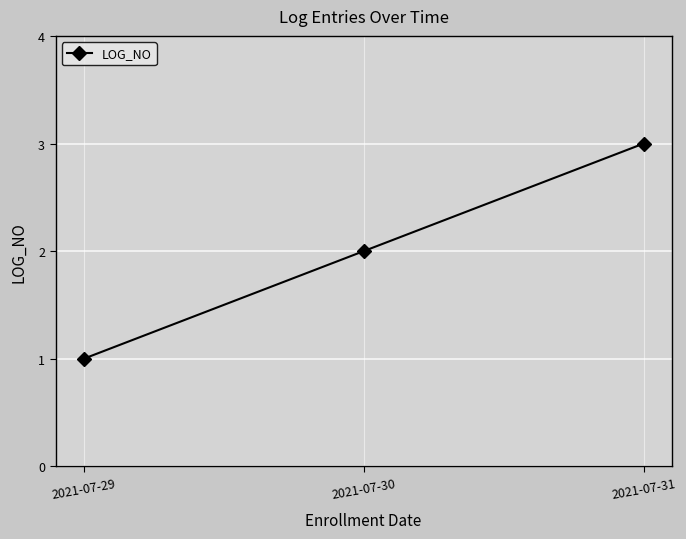

What is the difference between the values at 2021-07-30 and 2021-07-31?

1